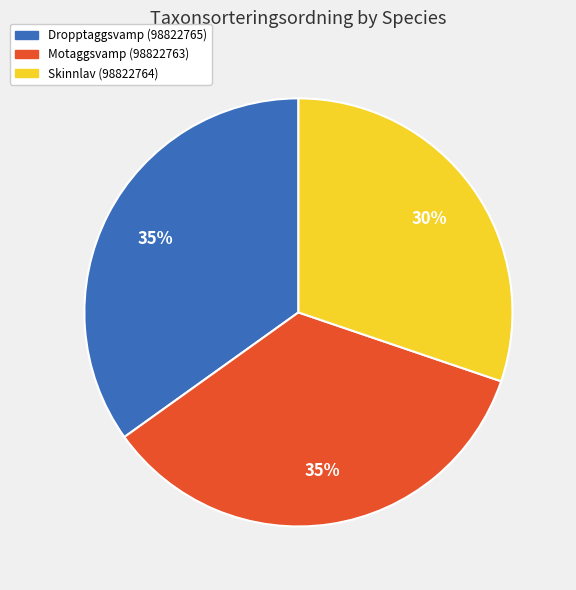

To the nearest percent, what portion does Dropptaggsvamp (98822765) represent?

35%